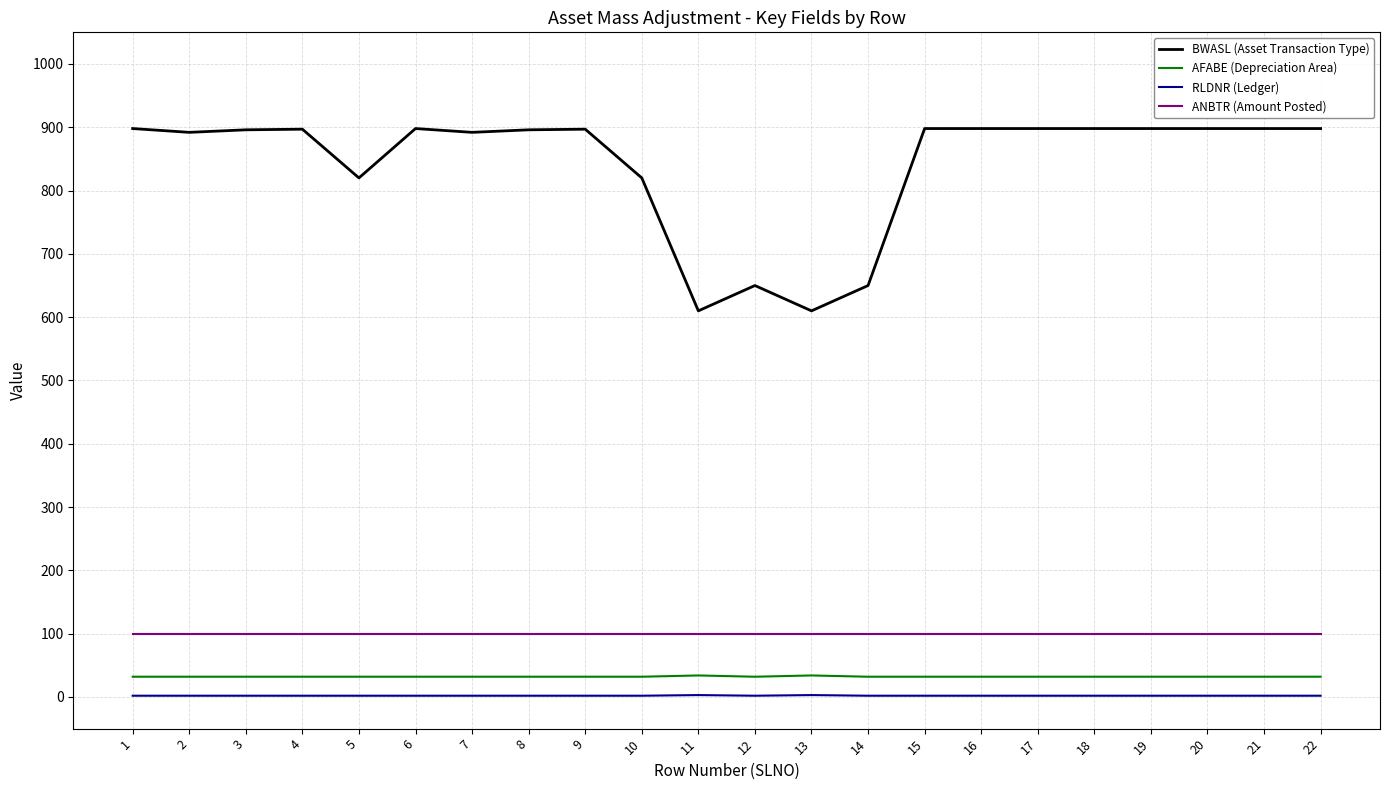

Which series has the largest range (max minus min)?

BWASL (Asset Transaction Type)